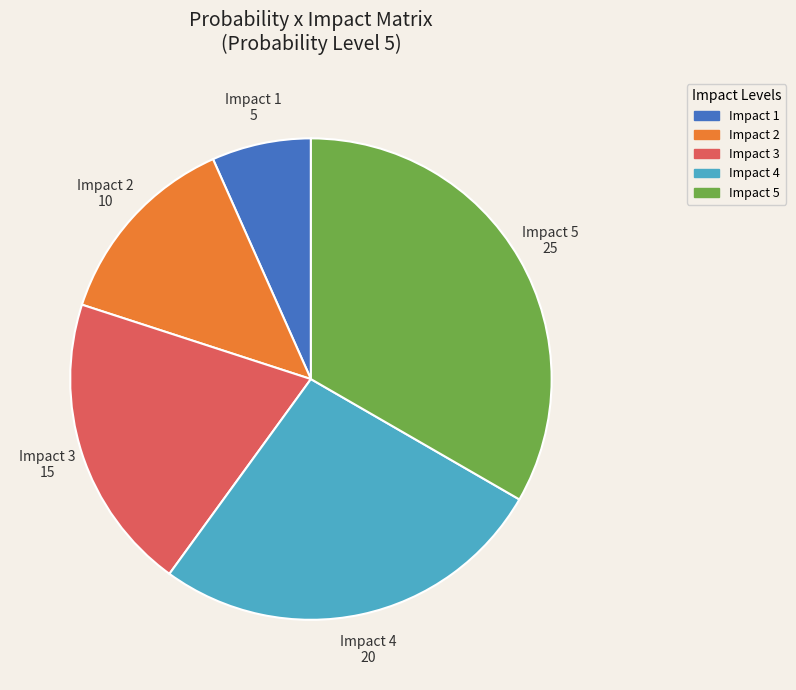

True or false: Impact 3 accounts for 20% of the total.

True